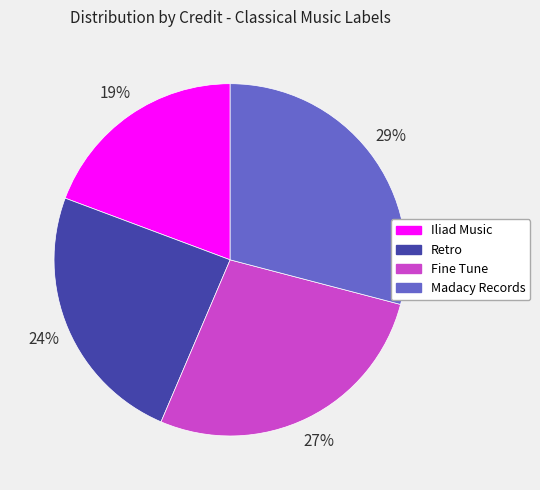

Does any single category account for the majority?

No